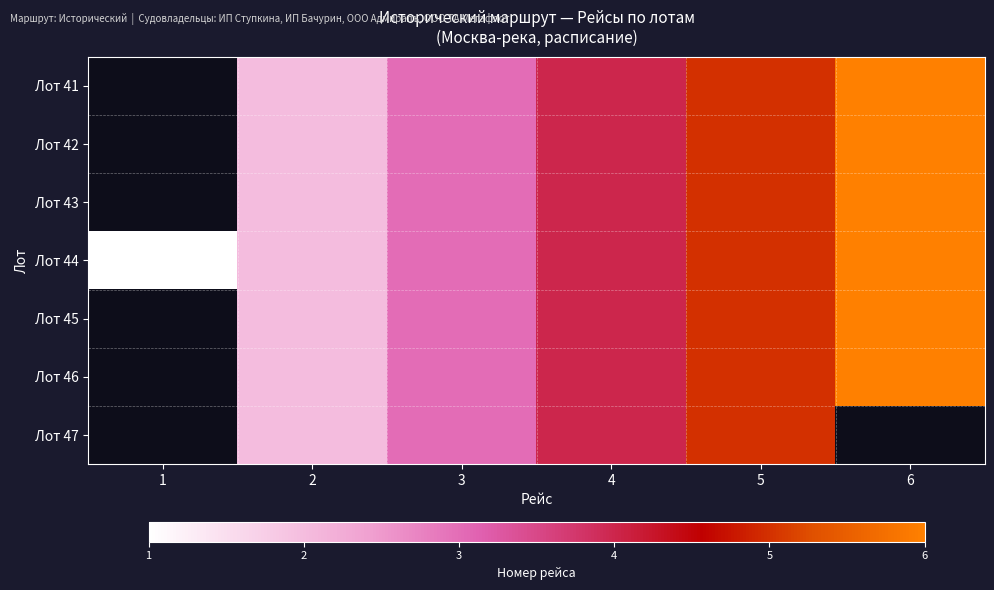

Which category has the highest value in the Лот 47 series?

1